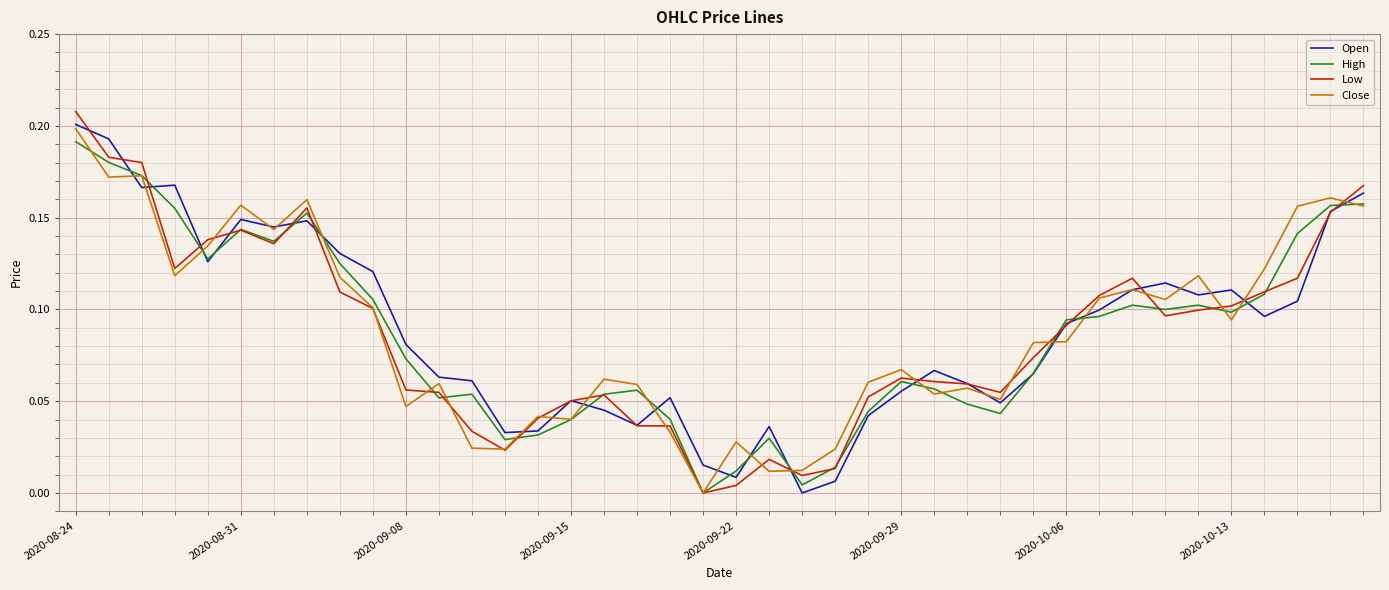

Which series has the widest spread of values?

Low